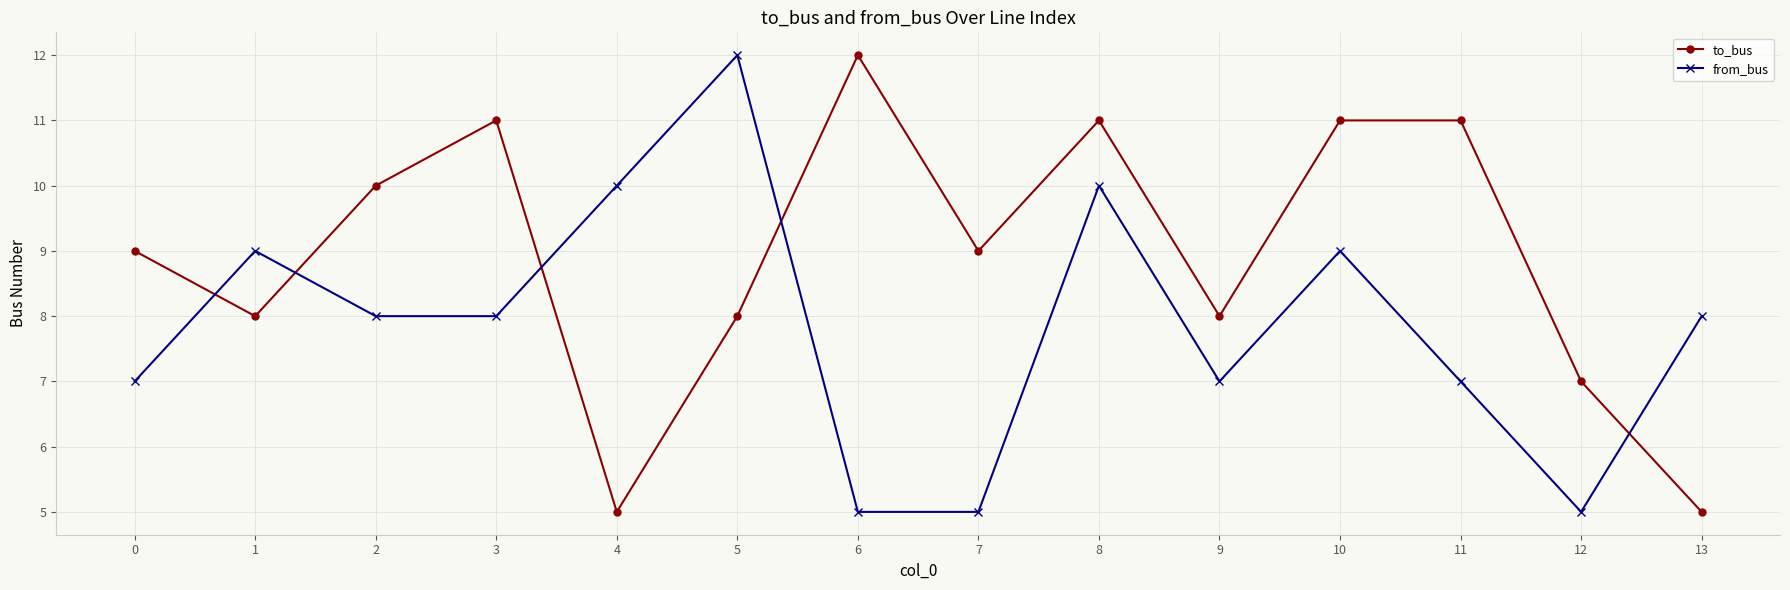

Count the number of categories in the chart.

14